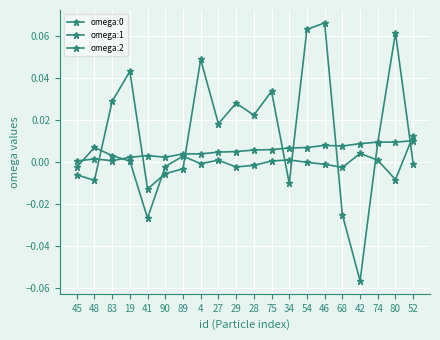

How many negative values does the omega:1 series have?

9